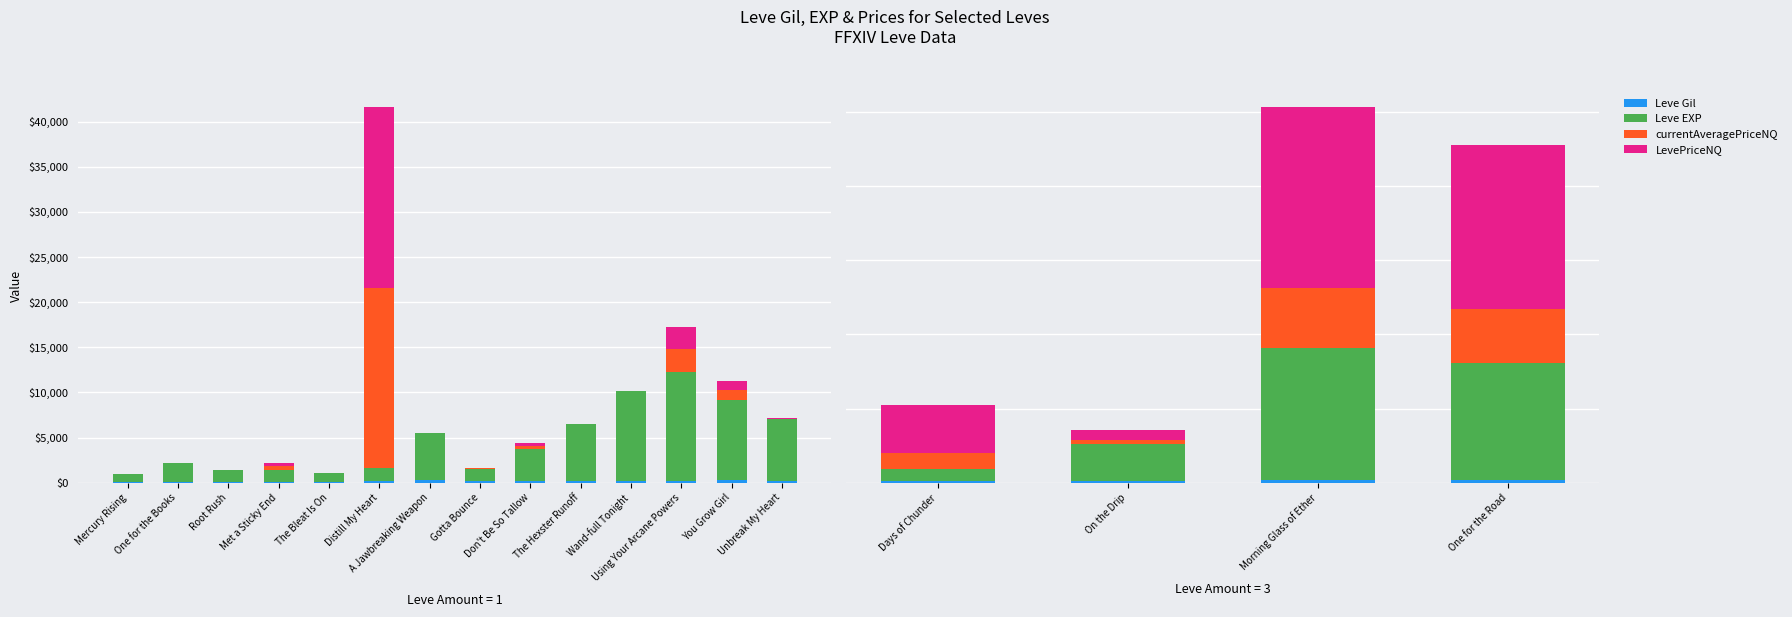

How many data points in currentAveragePriceNQ are less than 26?

7